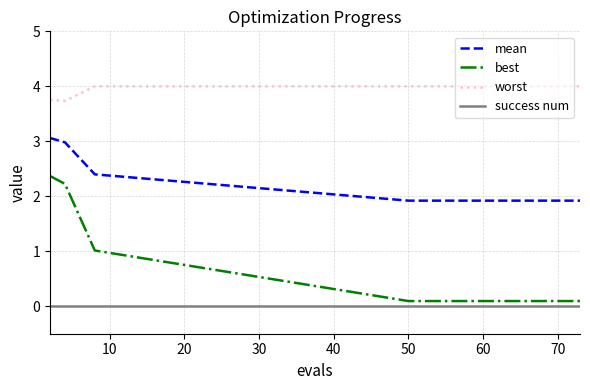

How many lines are shown in the chart?

4